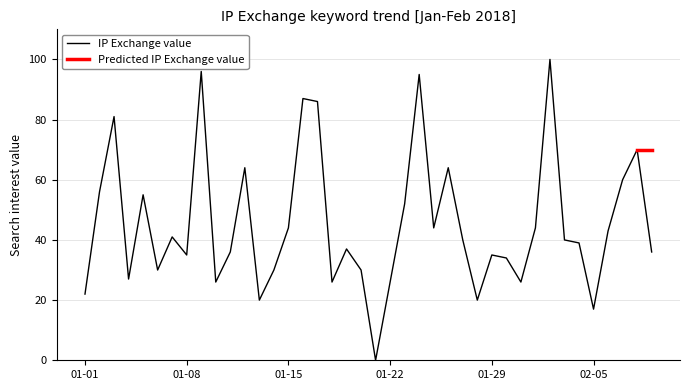

What is the maximum value shown in the chart?

100